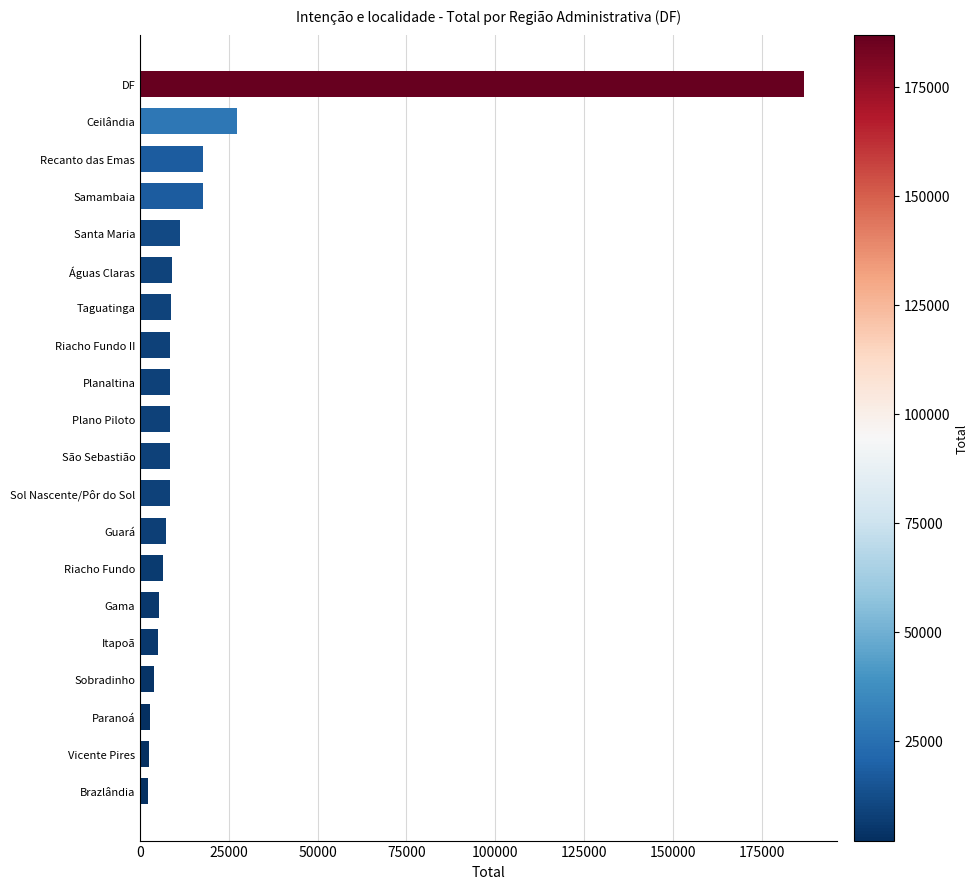

Where is the data nearest to the value 94521?

Ceilândia